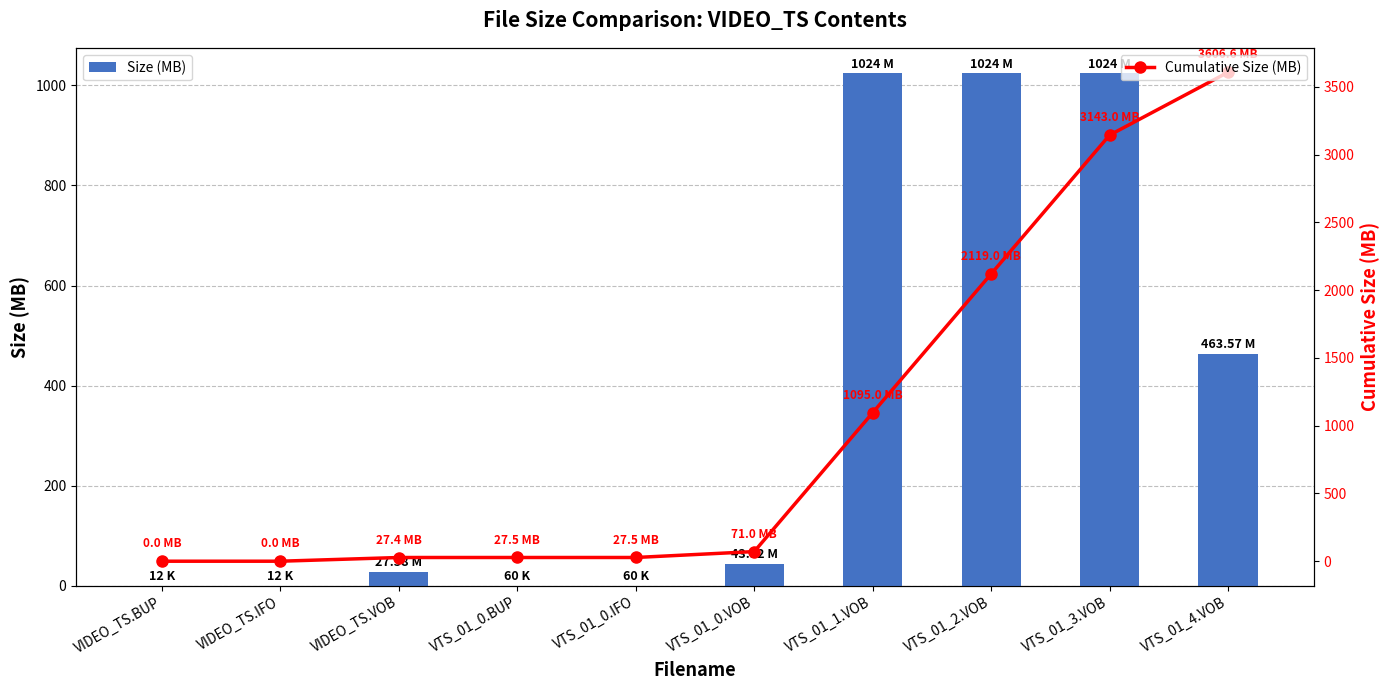

Is it true that Cumulative Size (MB) equals 0.0 at VIDEO_TS.IFO?

False